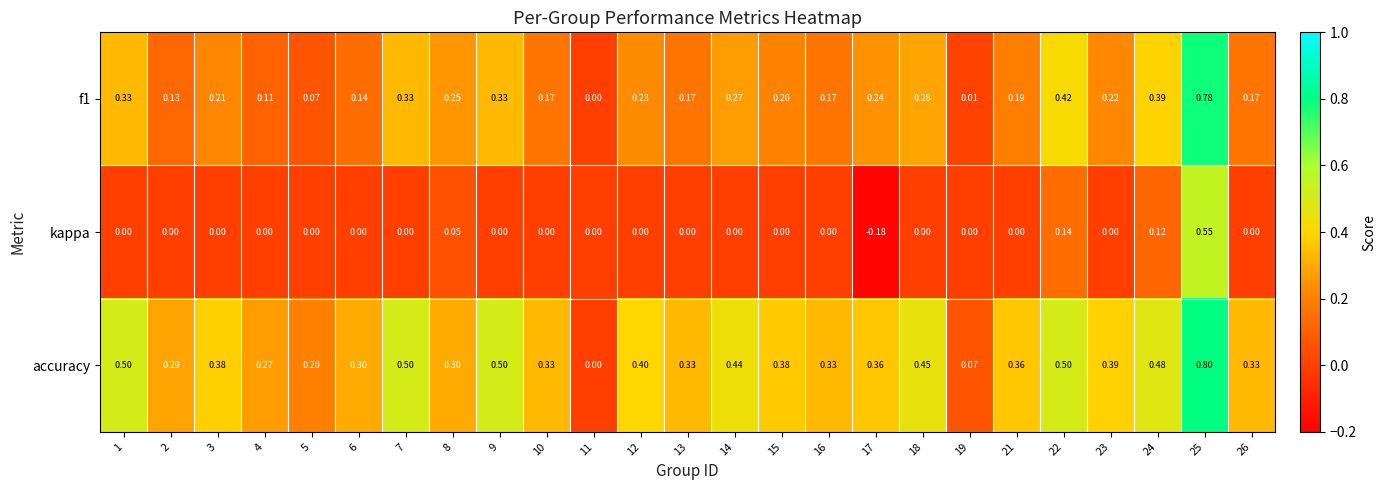

Which series changed the most between 1 and 15?

f1